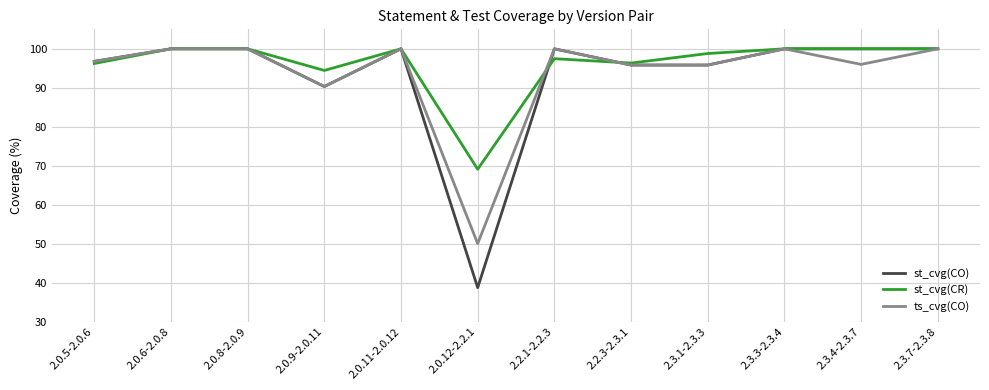

True or false: st_cvg(CO) has more than 1 points higher than both neighbors.

True